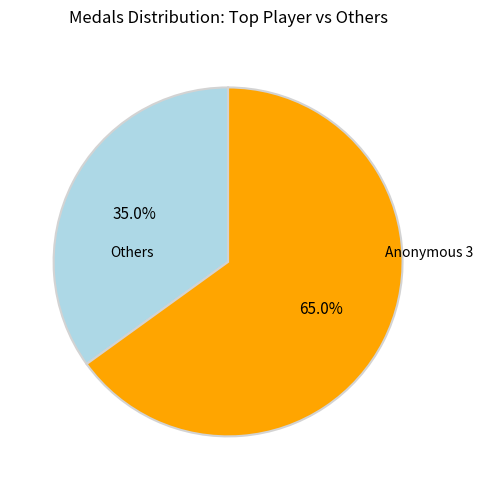

Is there a majority slice in this chart?

Yes